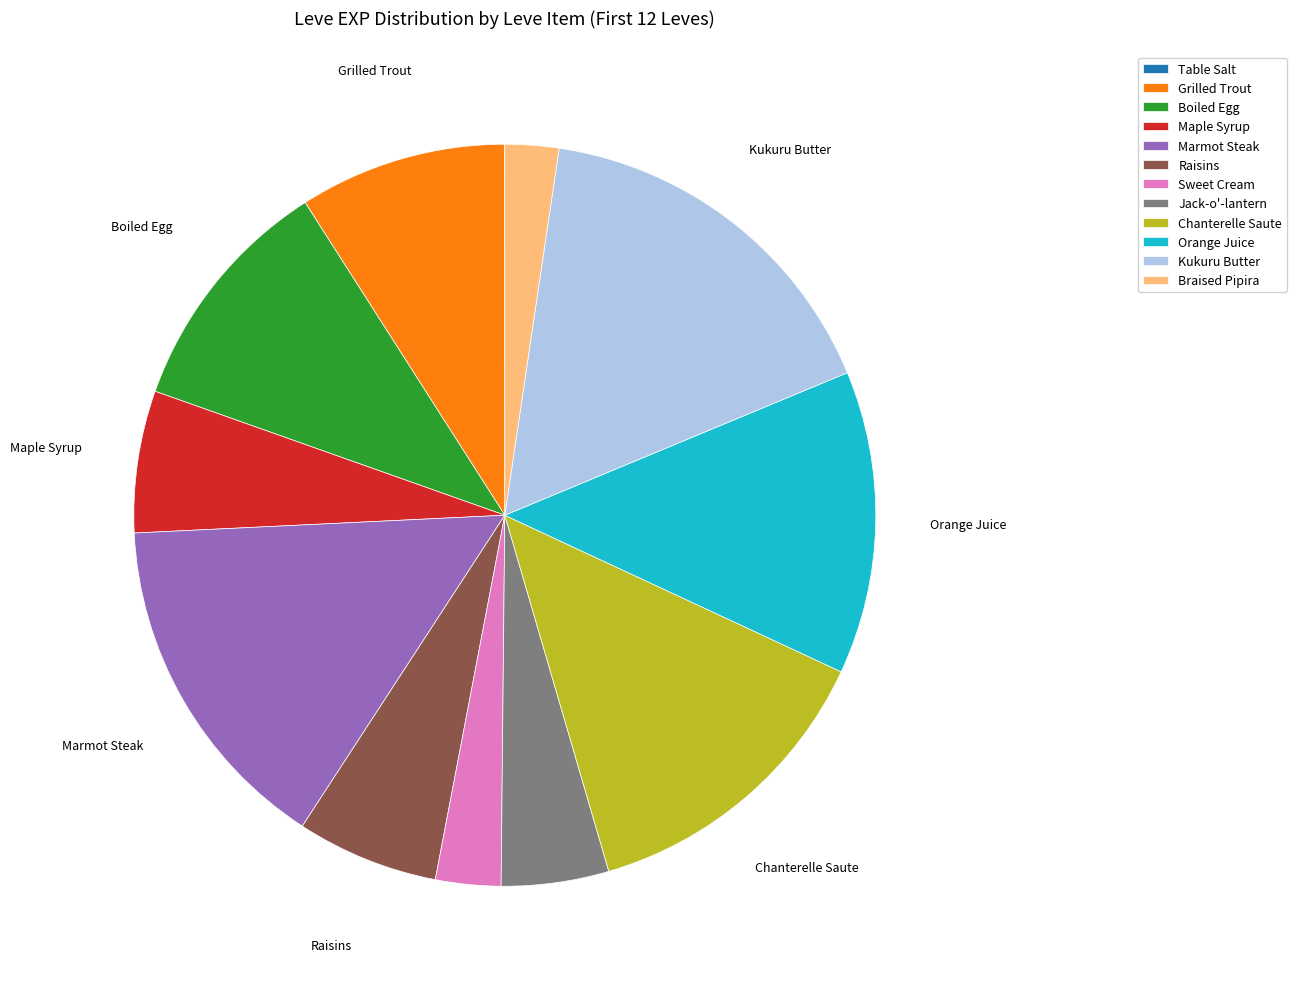

Which has a higher value, Jack-o'-lantern or Sweet Cream?

Jack-o'-lantern